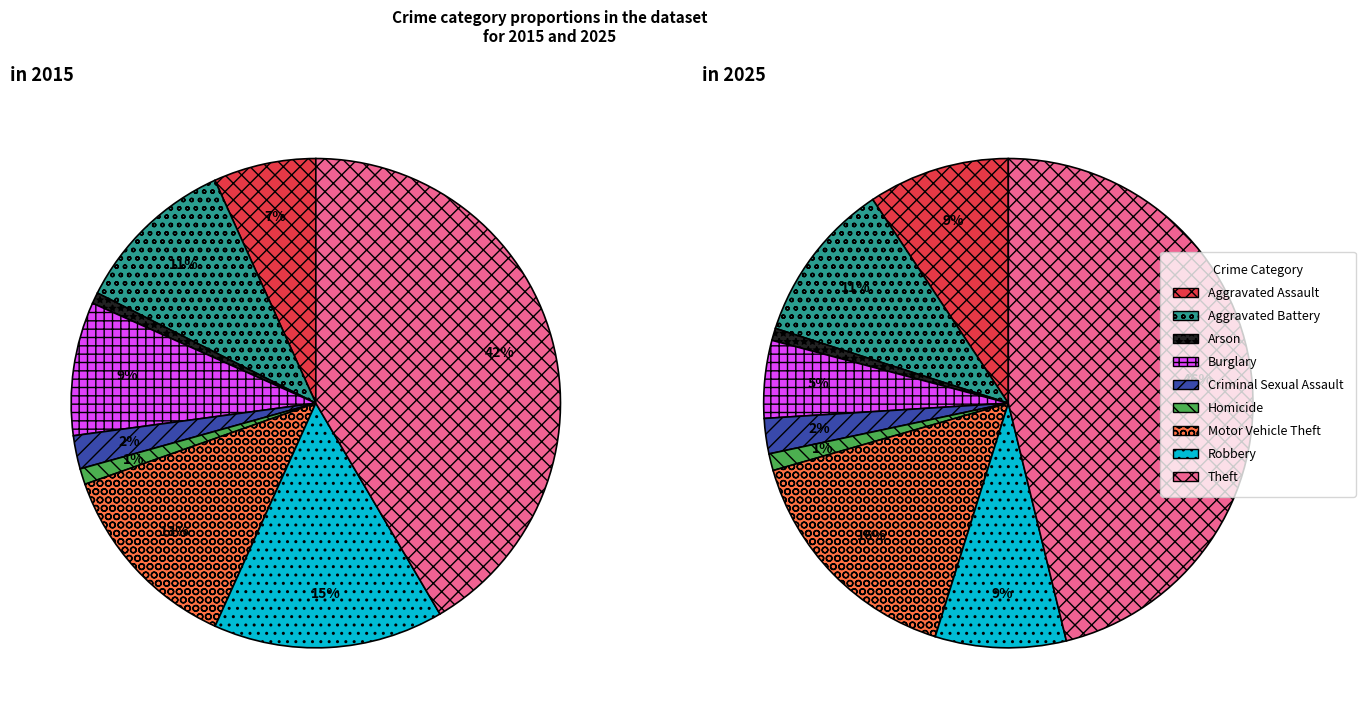

True or false: 4 accounts for 1% of the total.

False